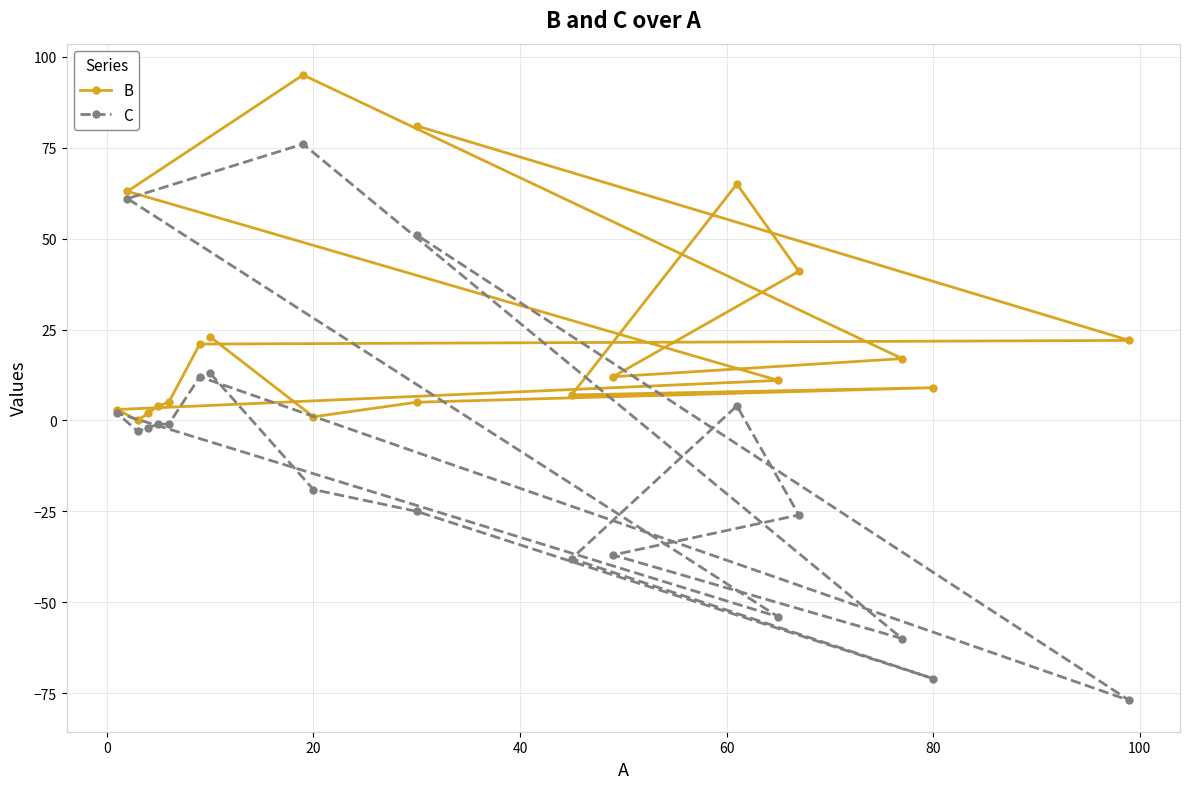

Which series has the largest total across all categories?

B